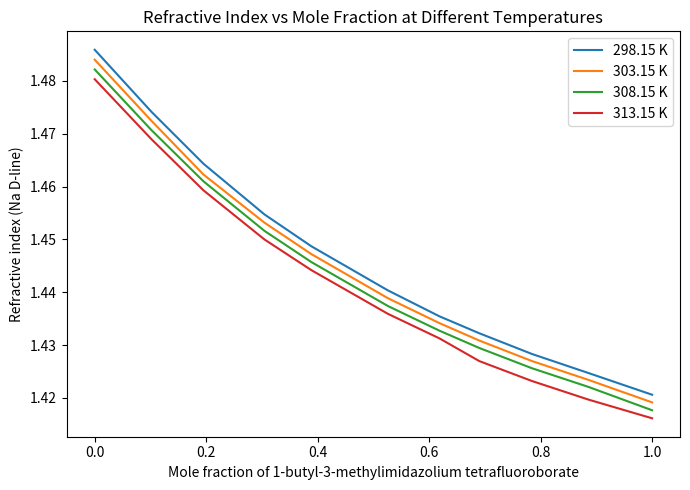

True or false: 298.15 K and 308.15 K intersect in this chart.

False